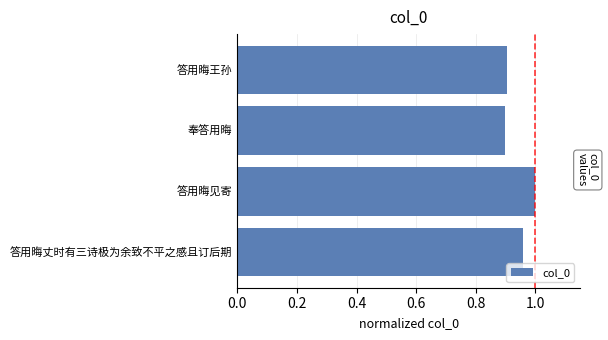

What value does the data have at 答用晦王孙?

0.9